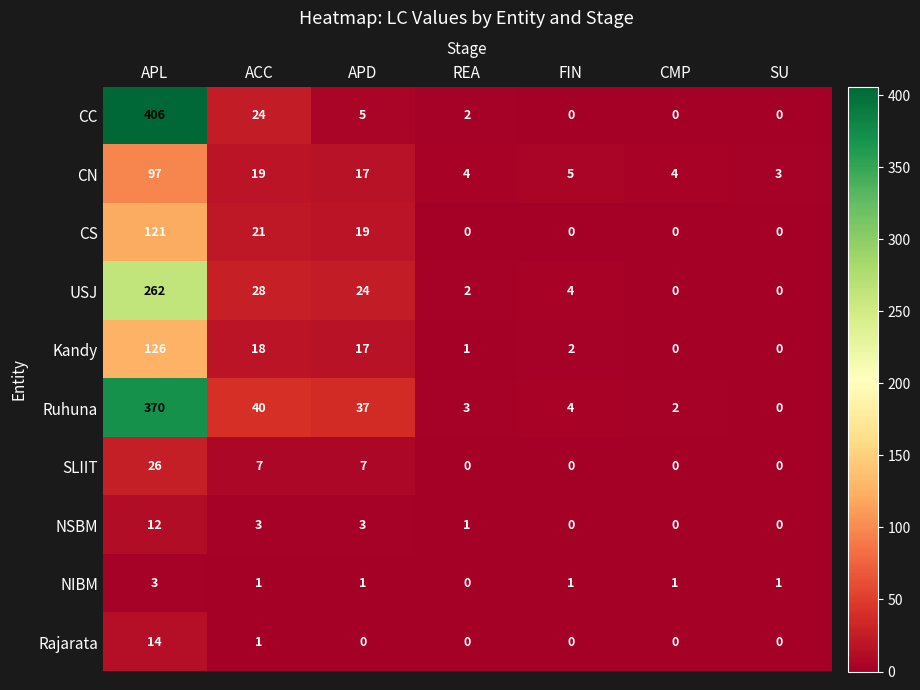

Count the number of categories in the chart.

7